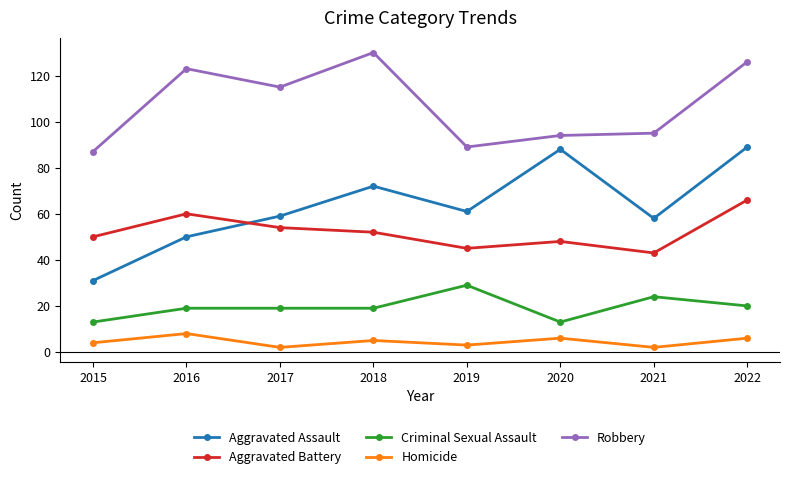

What is the difference between the maximum and minimum values in the Aggravated Assault series?

58